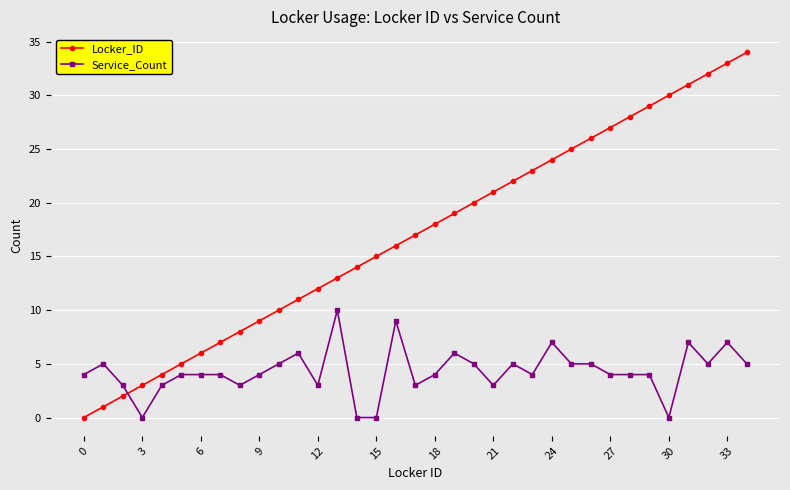

What is the difference between the maximum and minimum values in the Service_Count series?

10